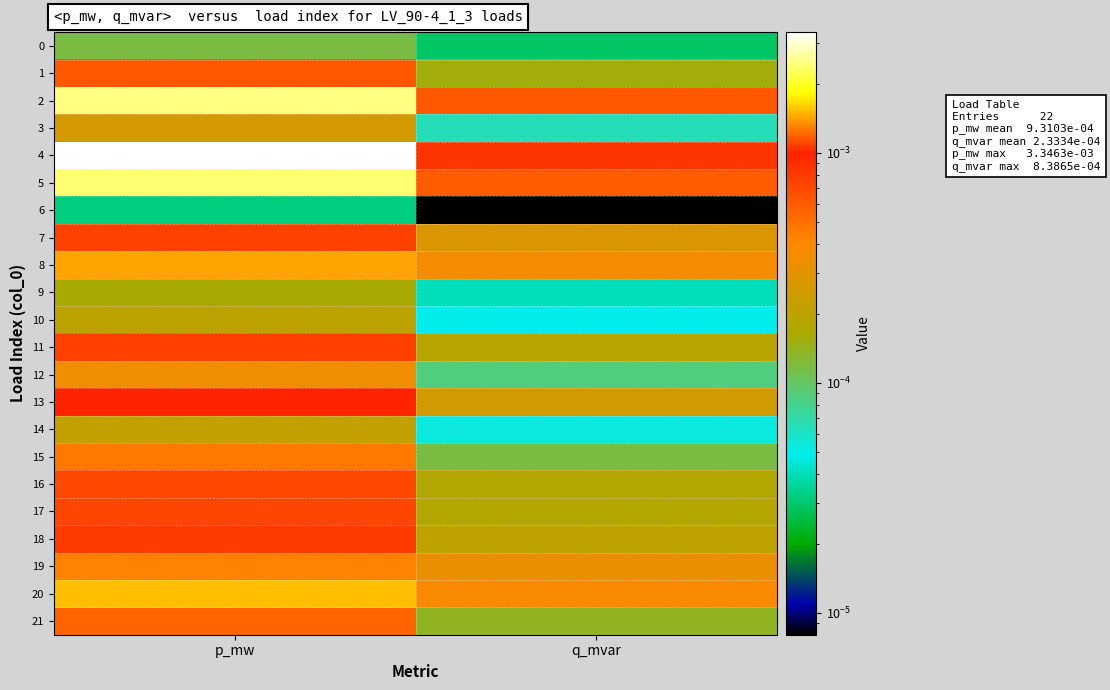

Which label corresponds to the largest value in the chart?

p_mw